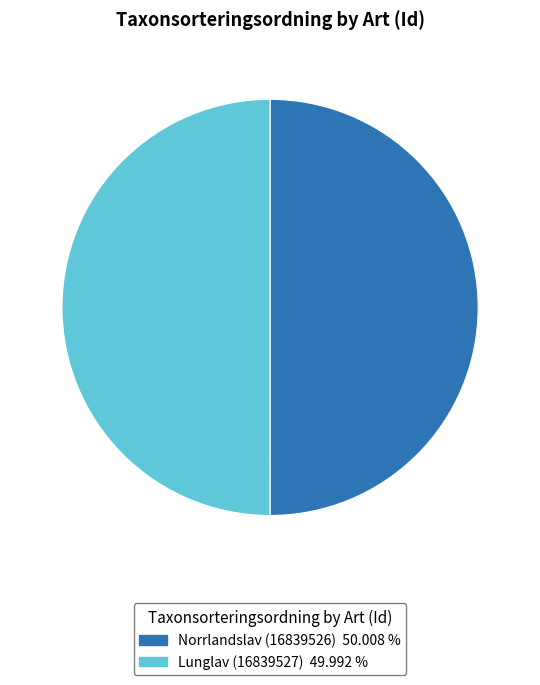

What is the ratio of the value at Lunglav (16839527) to the value at Norrlandslav (16839526)?

1.0